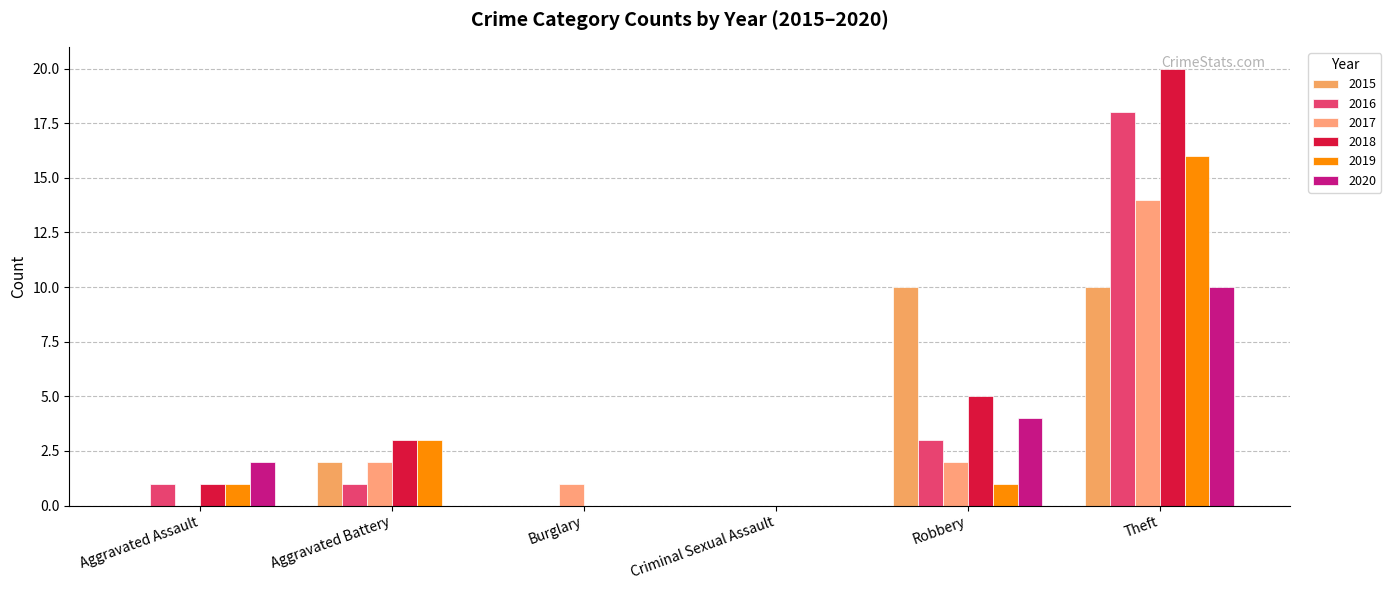

Which series has the largest total across all categories?

2018